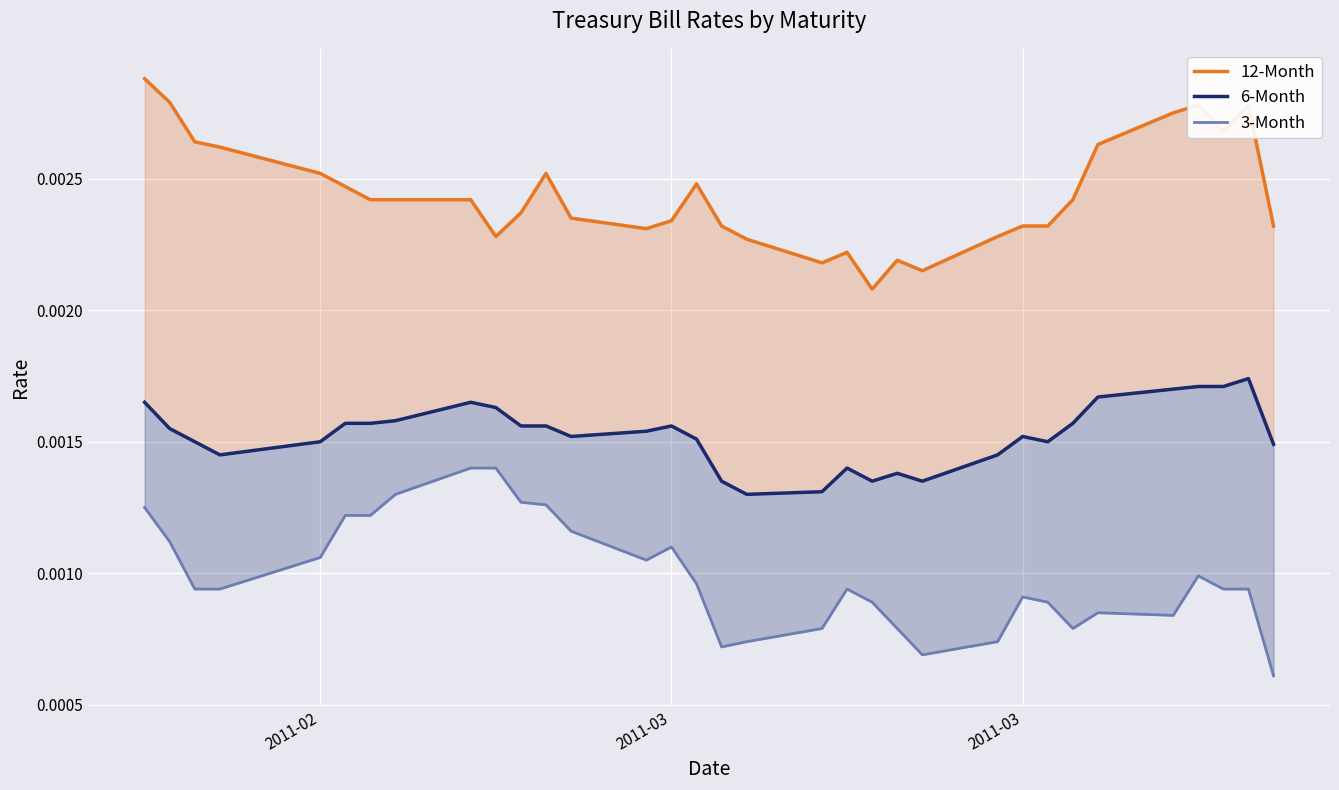

How many interior local valleys does the 3-Month series have?

5